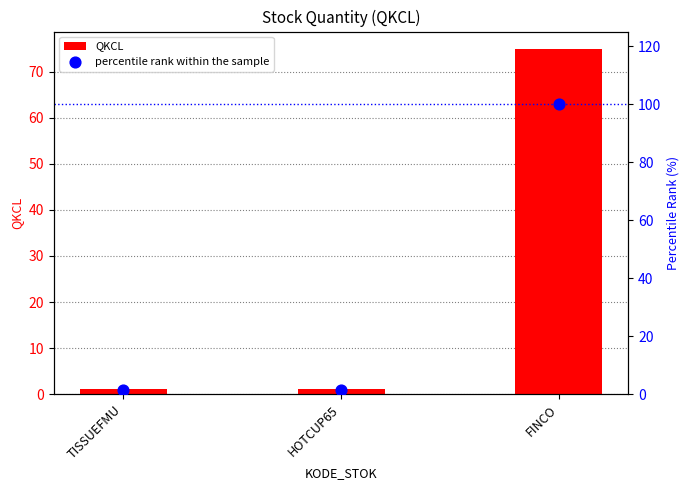

At which category is the sum across all series the highest?

FINCO